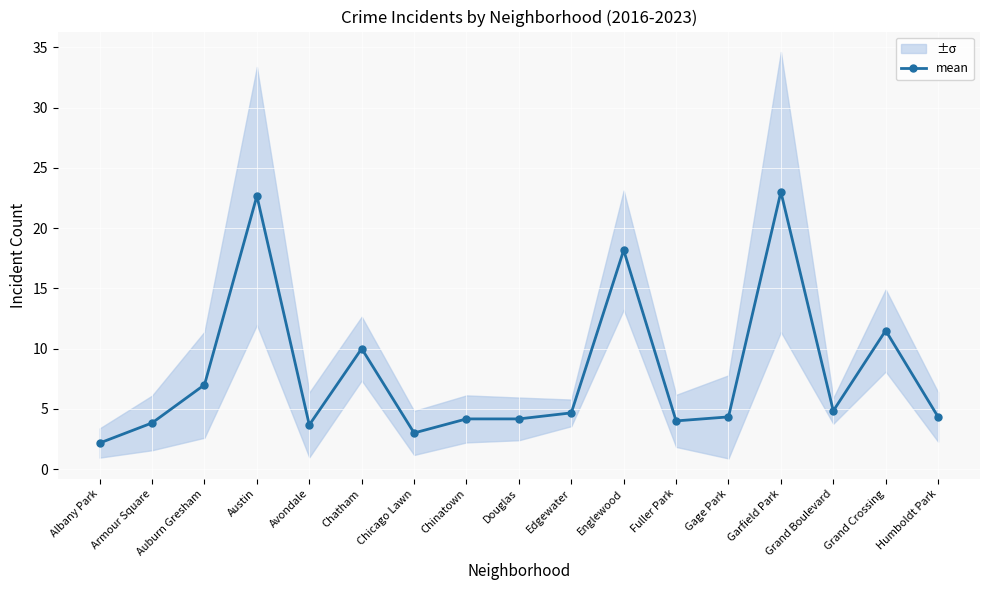

The chart shows a value of 0.9 at Albany Park. True or false?

False